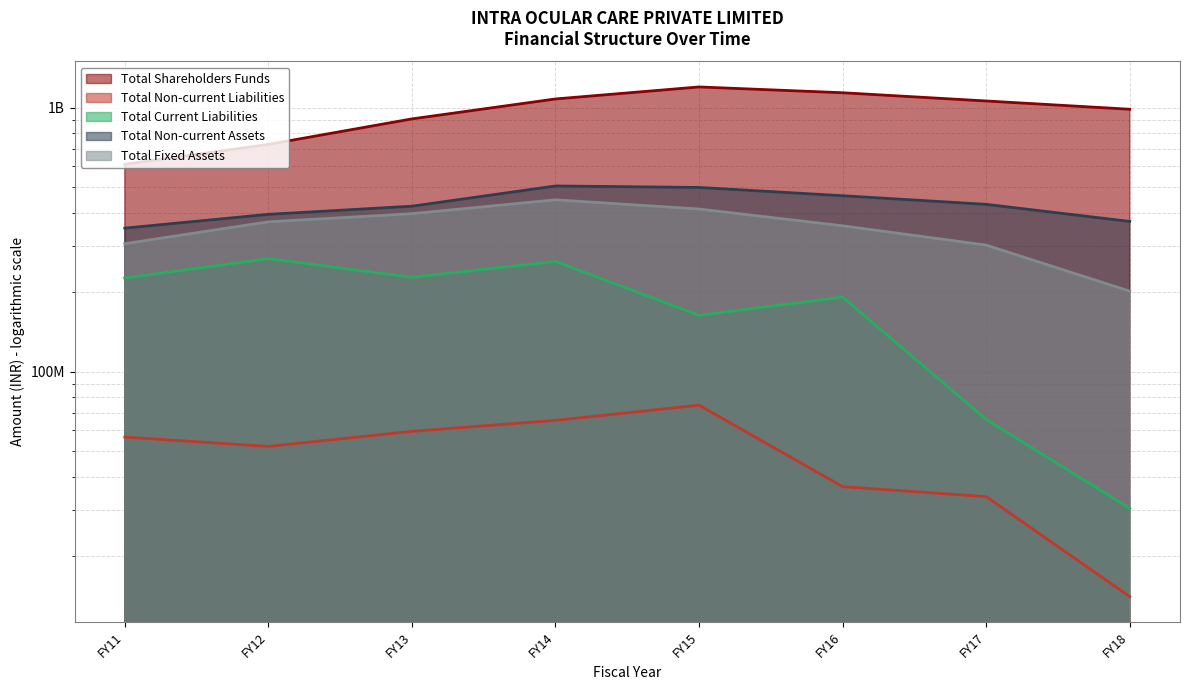

Between FY13 and FY17, which is larger?

FY17